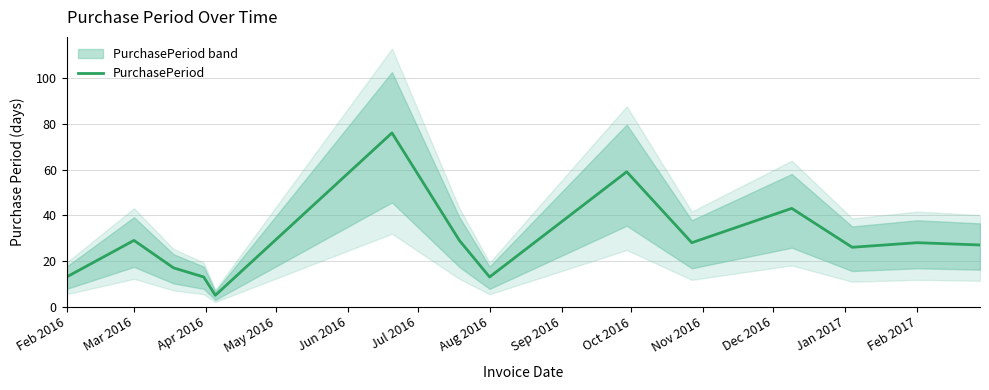

How many interior local valleys (lower than both neighbors) does the data have?

4